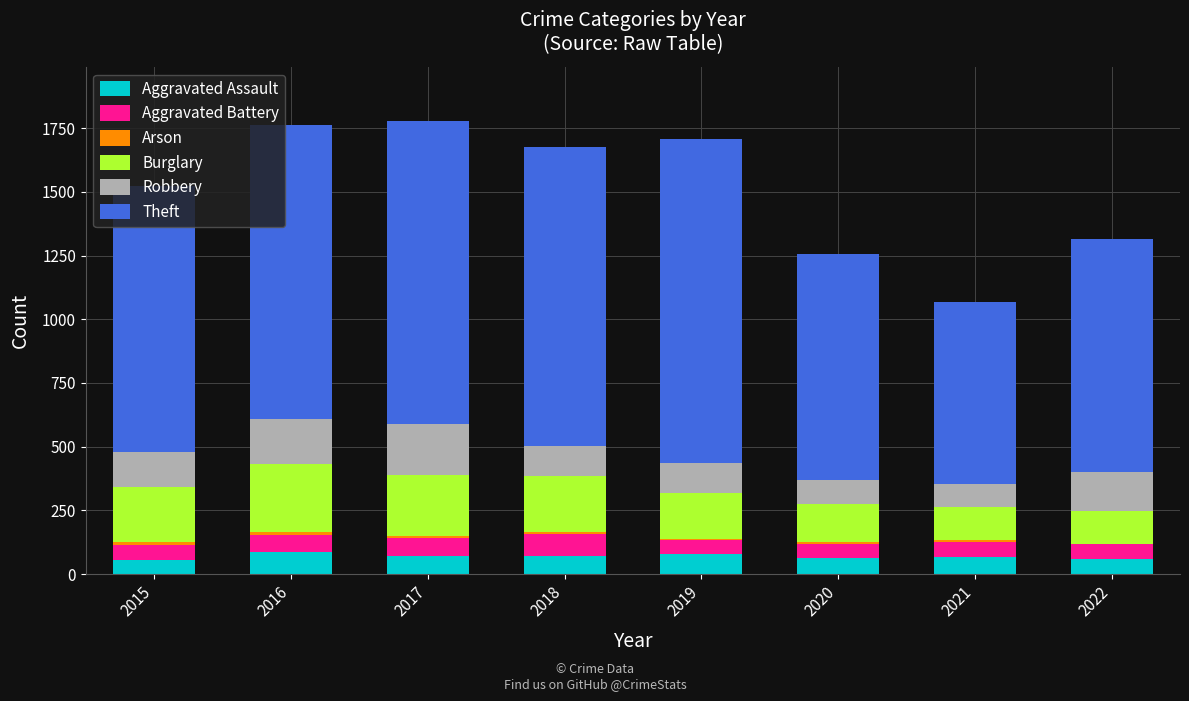

Does the chart contain stacked bars?

Yes